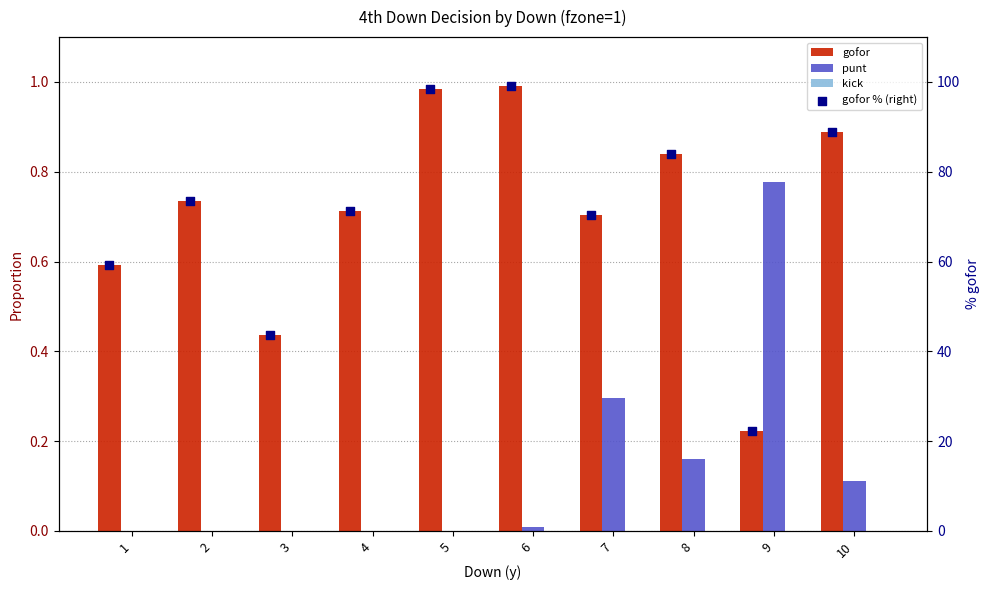

What are all the series names shown in the legend?

gofor, punt, kick, gofor % (right)